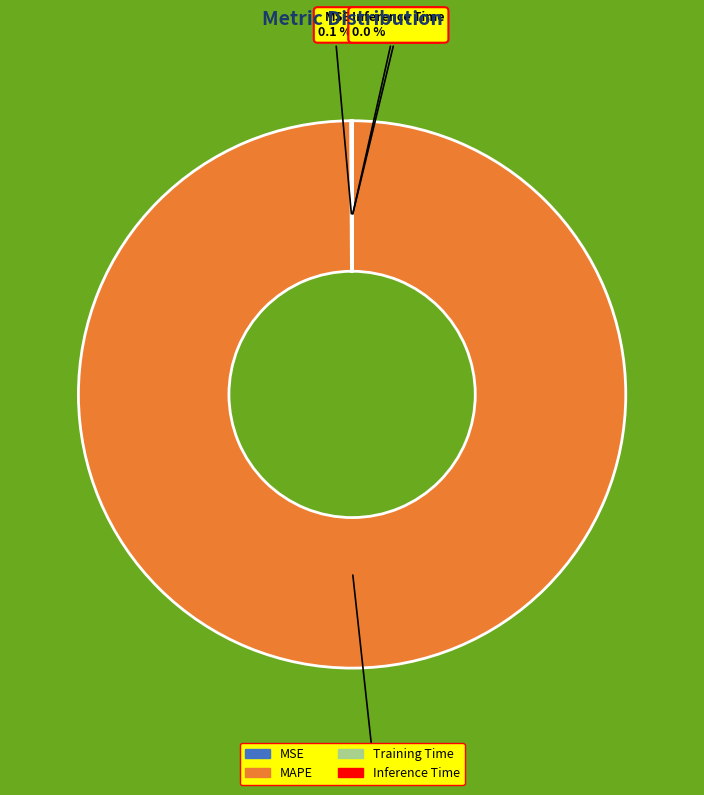

What is the majority slice?

MAPE